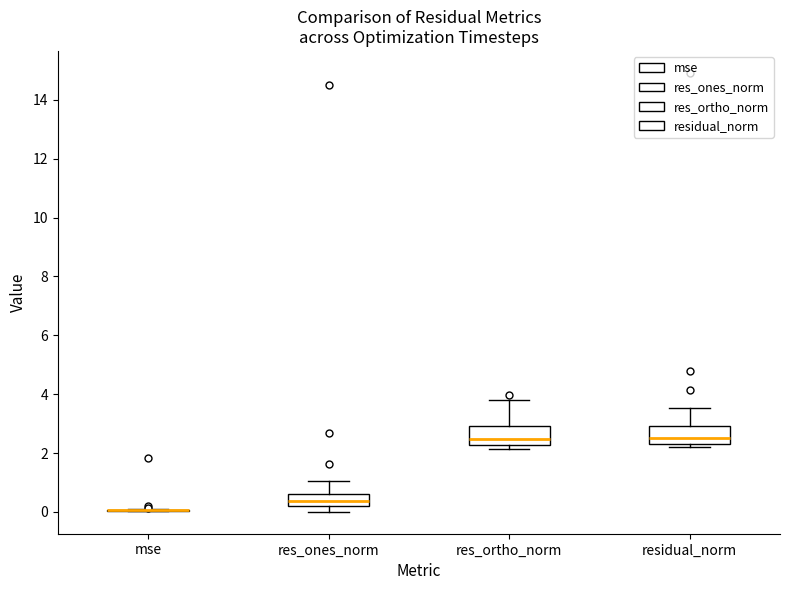

Reading left to right, read every box against the y-axis: the position of its median line, the range the box covers, and the ends of its whiskers. The values are not printed on the chart, so give them approximately, as read against the axis.

mse: box collapsed to a line at 0.0, whiskers 0.0 to 0.2
res_ones_norm: median 0.4, box 0.2 to 0.6, whiskers 0.0 to 1.0
res_ortho_norm: median 2.4, box 2.2 to 3.0, whiskers 2.2 (just below the box's lower edge) to 3.8
residual_norm: median 2.6, box 2.4 to 3.0, whiskers 2.2 to 3.6